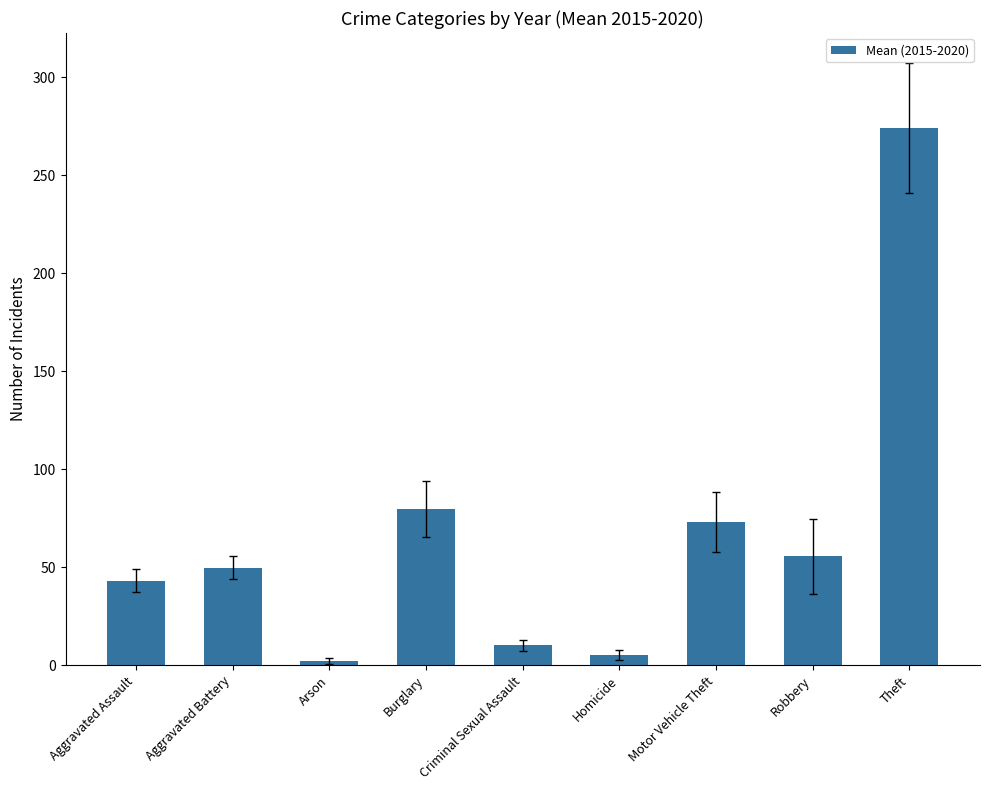

How many series are shown in this chart?

1